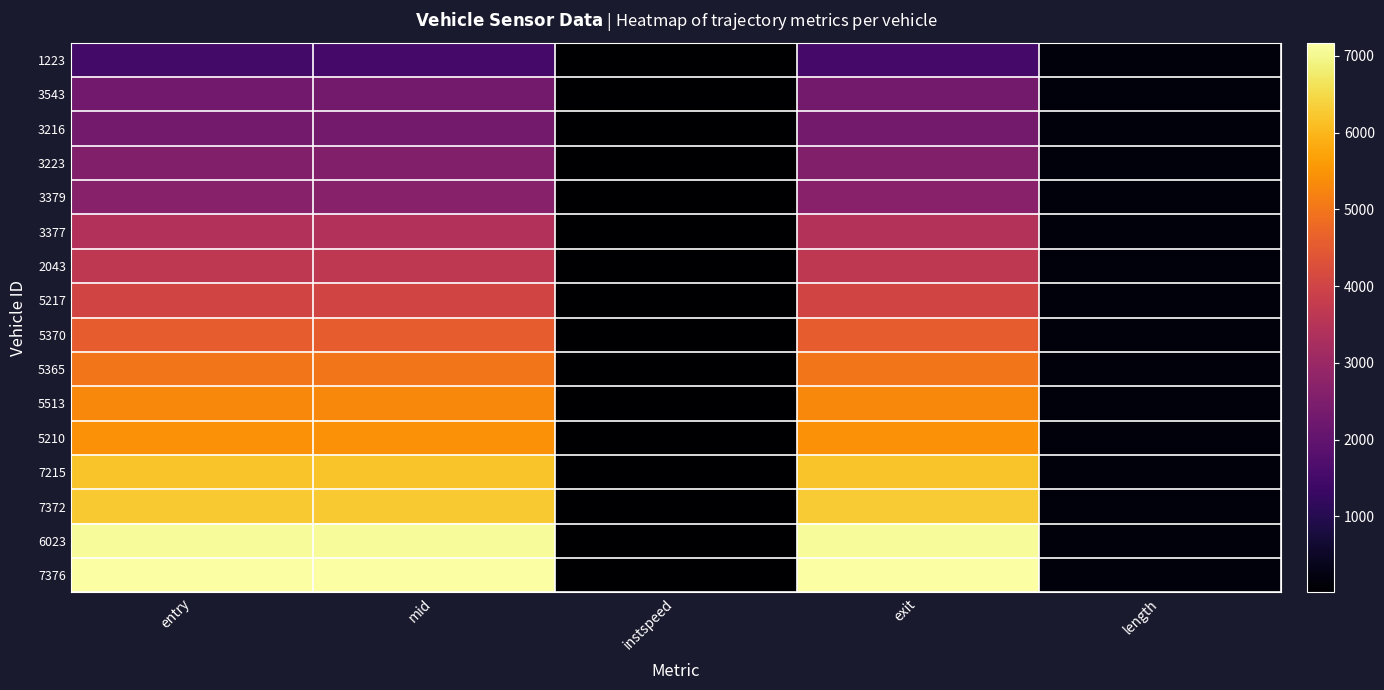

List the series in order of their peak value, highest first.

7376, 6023, 7372, 7215, 5210, 5513, 5365, 5370, 5217, 2043, 3377, 3379, 3223, 3216, 3543, 1223